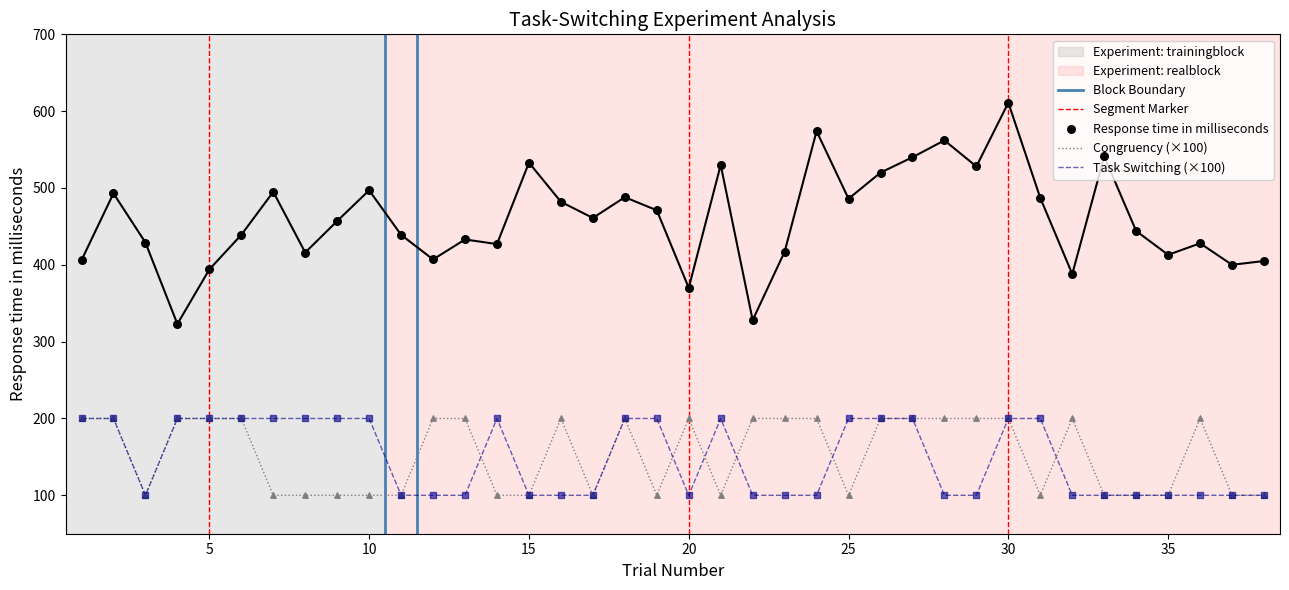

Which series has the largest Y range (max minus min)?

Response time in milliseconds